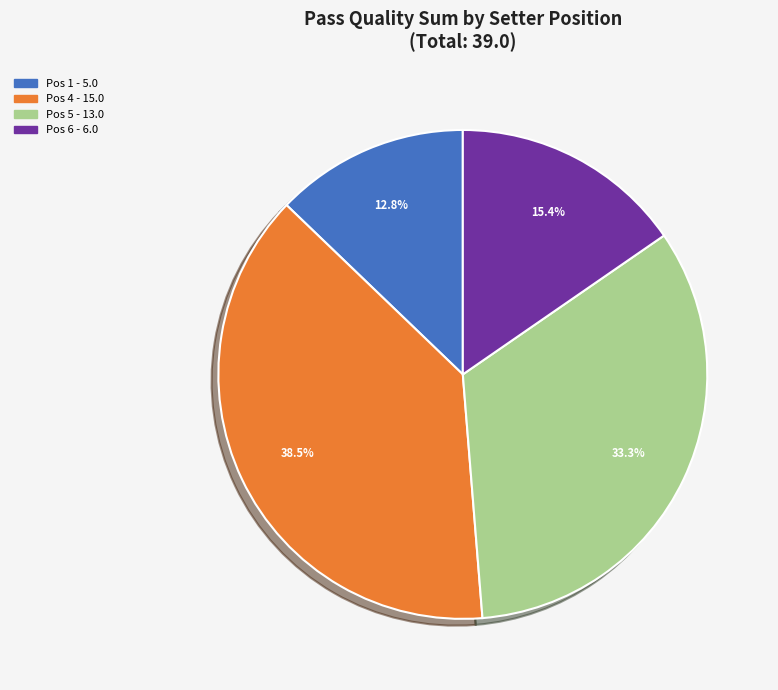

Does any single category account for the majority?

No